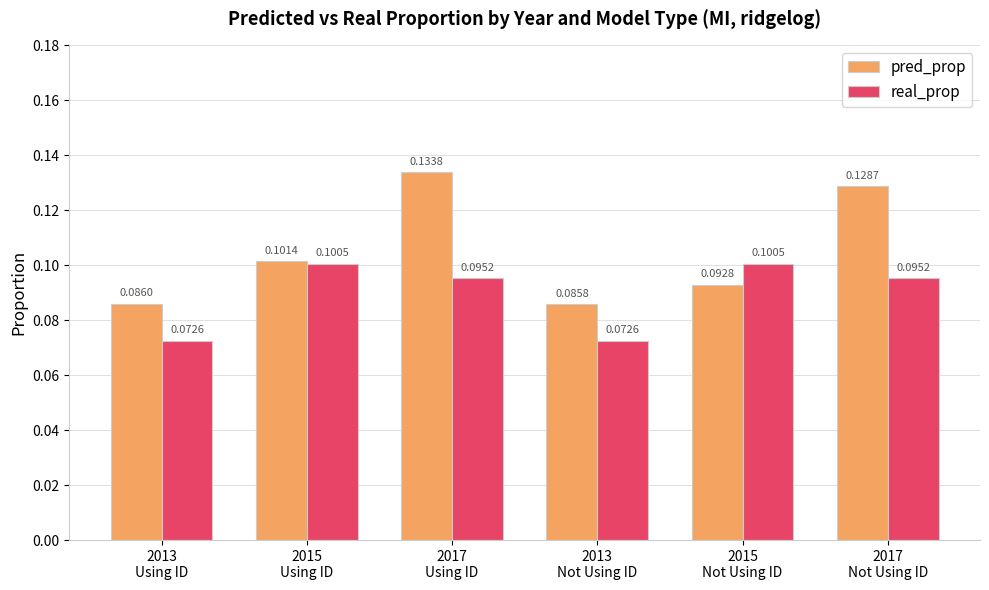

Are the bars horizontal?

No